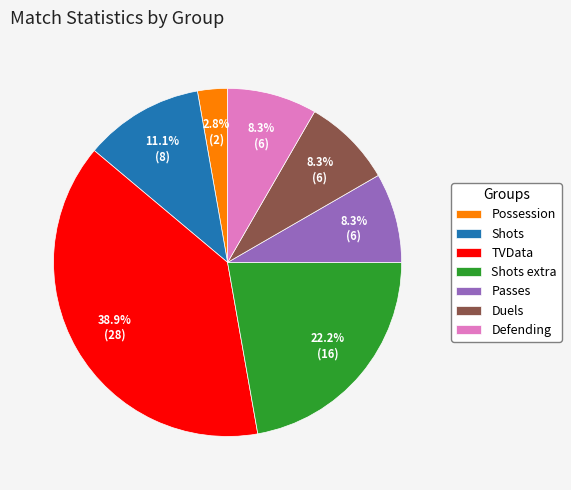

Which category has the biggest portion of the pie?

TVData